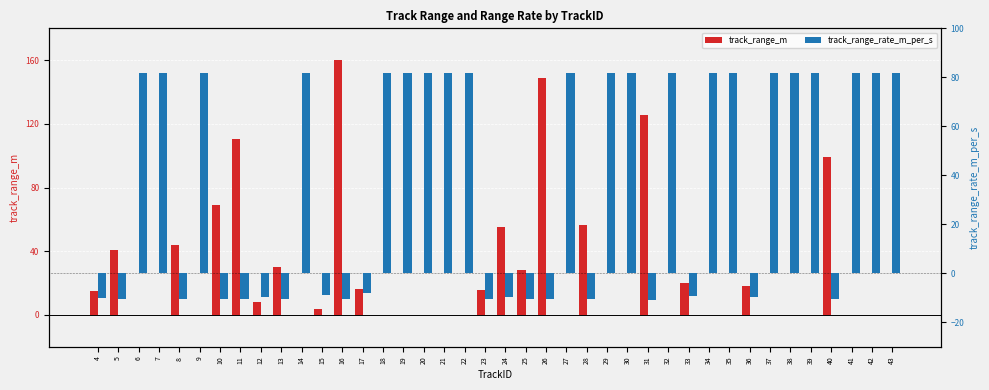

The track_range_m series shows 16.0 at 23. True or false?

True